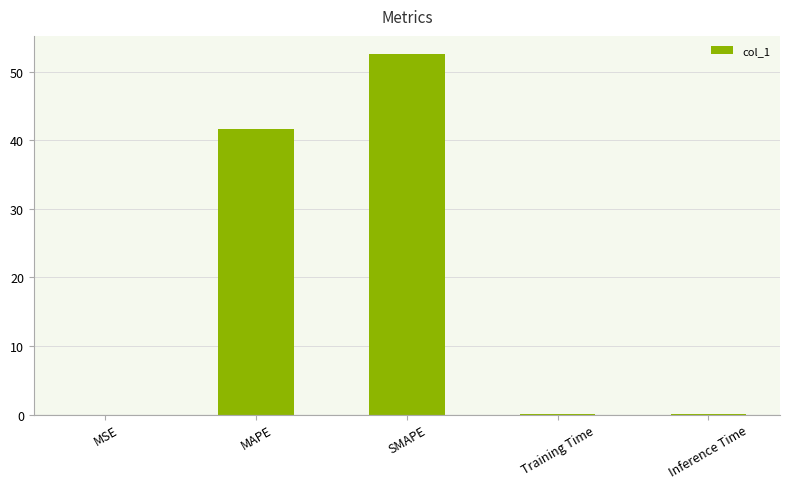

At which category does the chart reach its peak across all series?

SMAPE